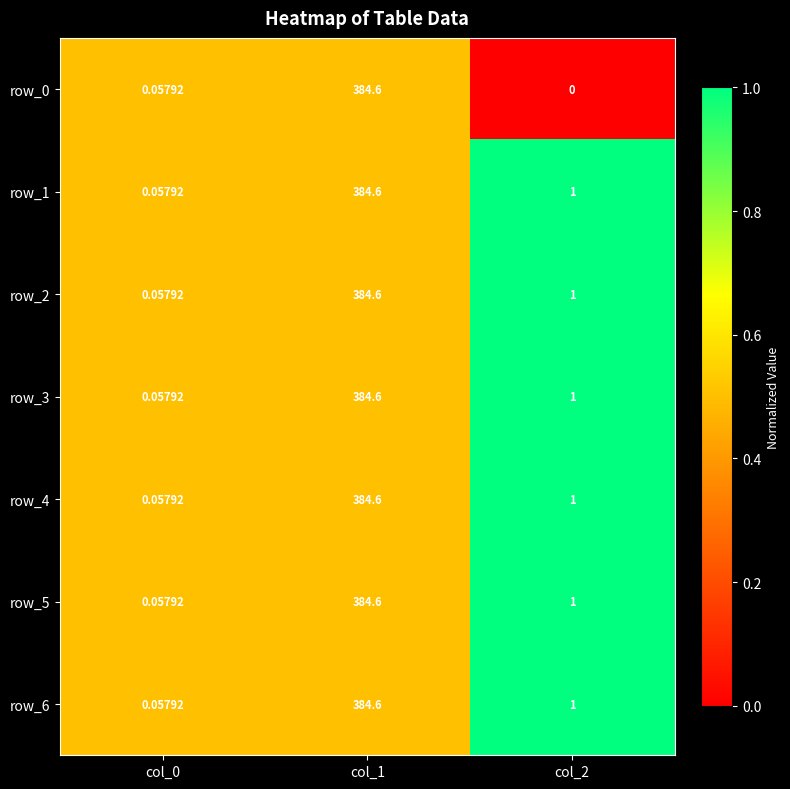

Which series has the largest range (max minus min)?

row_0